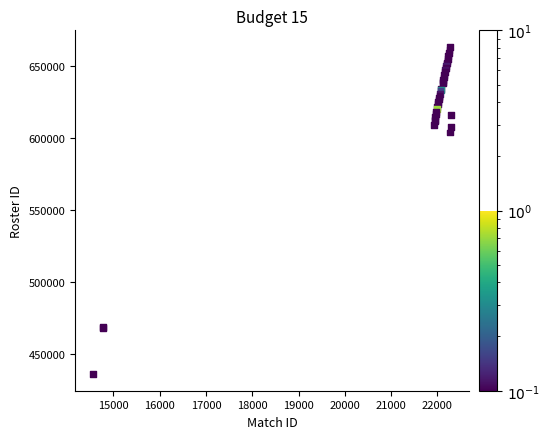

What Y value in the scatter plot is closest to 549387?

603611